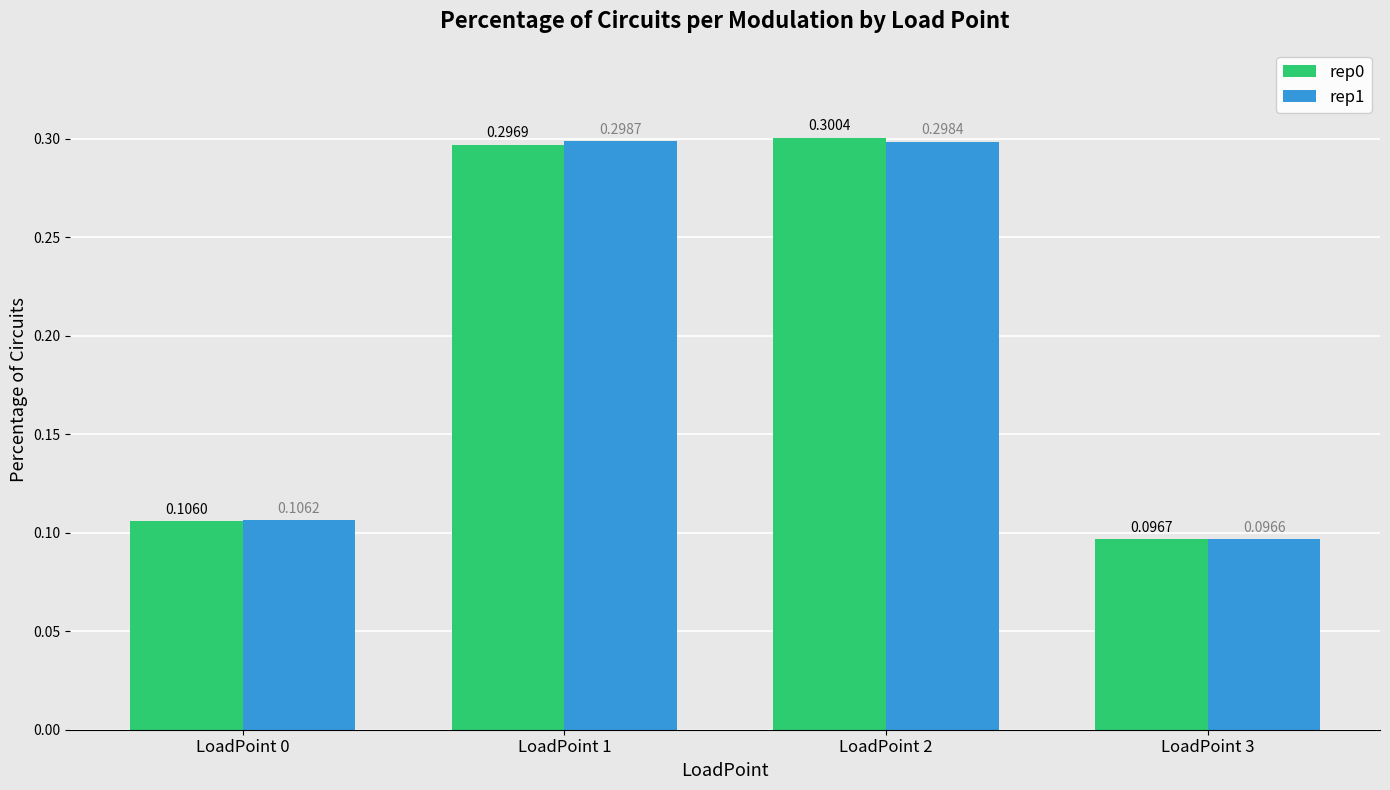

Count the number of categories in the chart.

4